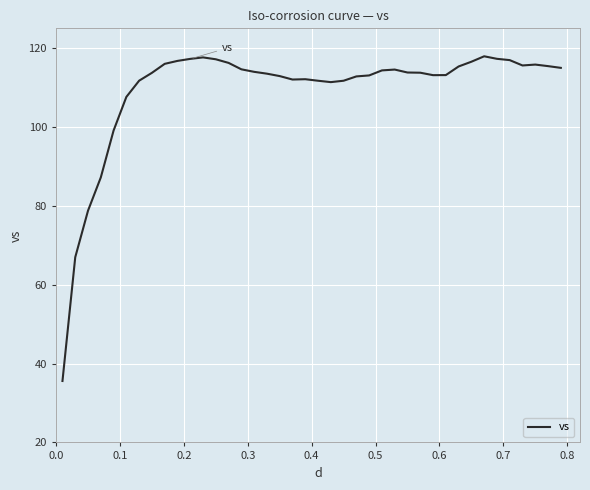

What is the maximum value shown in the chart?

117.9